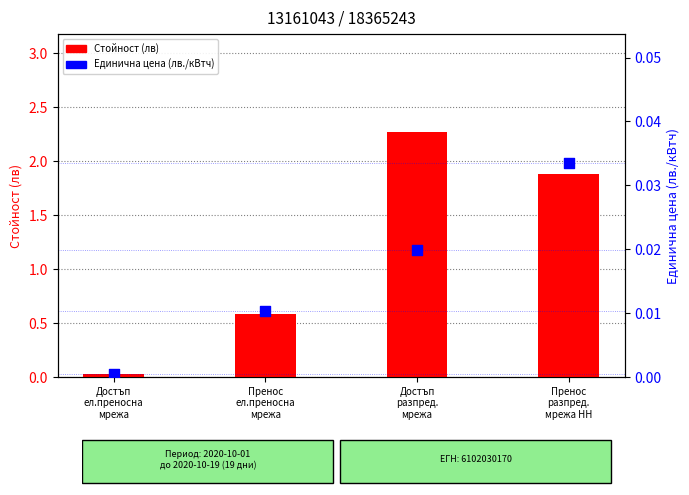

At how many categories does at least one series exceed 1?

2